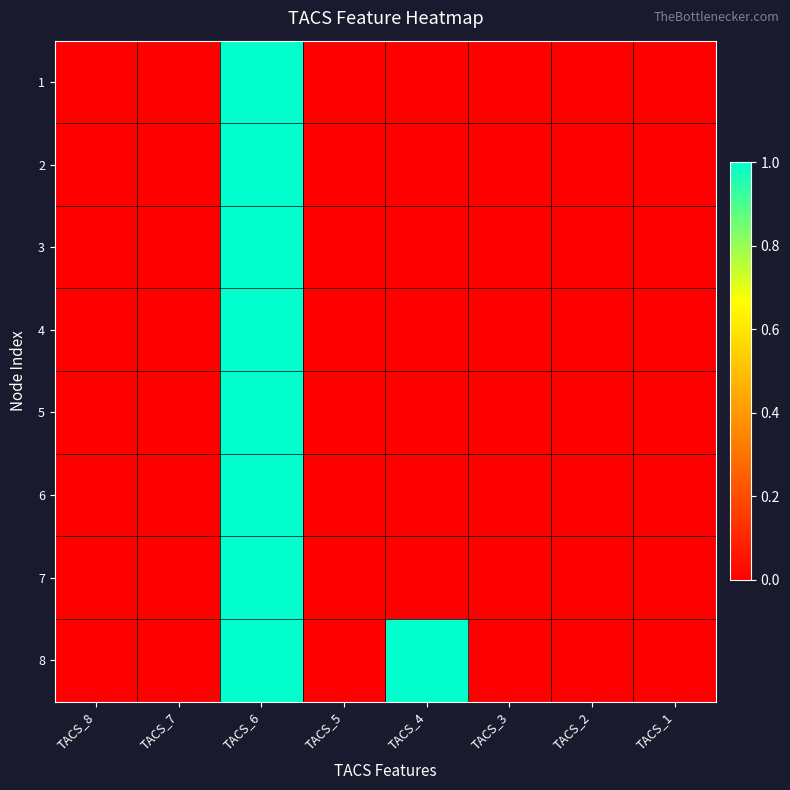

Which series has the largest range (max minus min)?

1